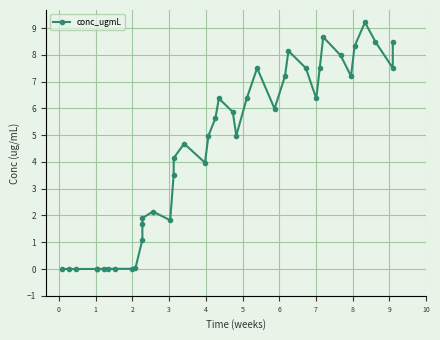

Reading right to left, what are all the values shown in this chart?

8.5	7.5	8.5	9.2	8.3	7.2	8.0	8.7	7.5	6.4	7.5	8.1	7.2	6.0	7.5	6.4	5.0	5.9	6.4	5.6	5.0	4.0	4.7	4.1	3.5	1.8	2.1	1.9	1.7	1.1	0.0	0.0	0.0	0.0	0.0	0.0	0.0	0.0	0.0	0.0